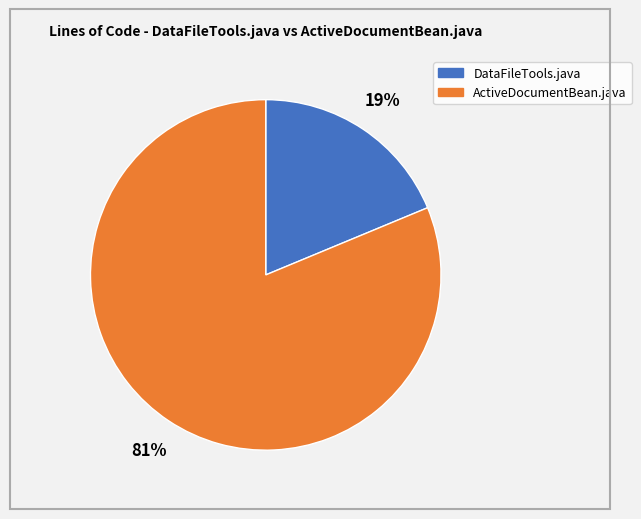

What percentage is the DataFileTools.java slice, to the nearest percent?

19%